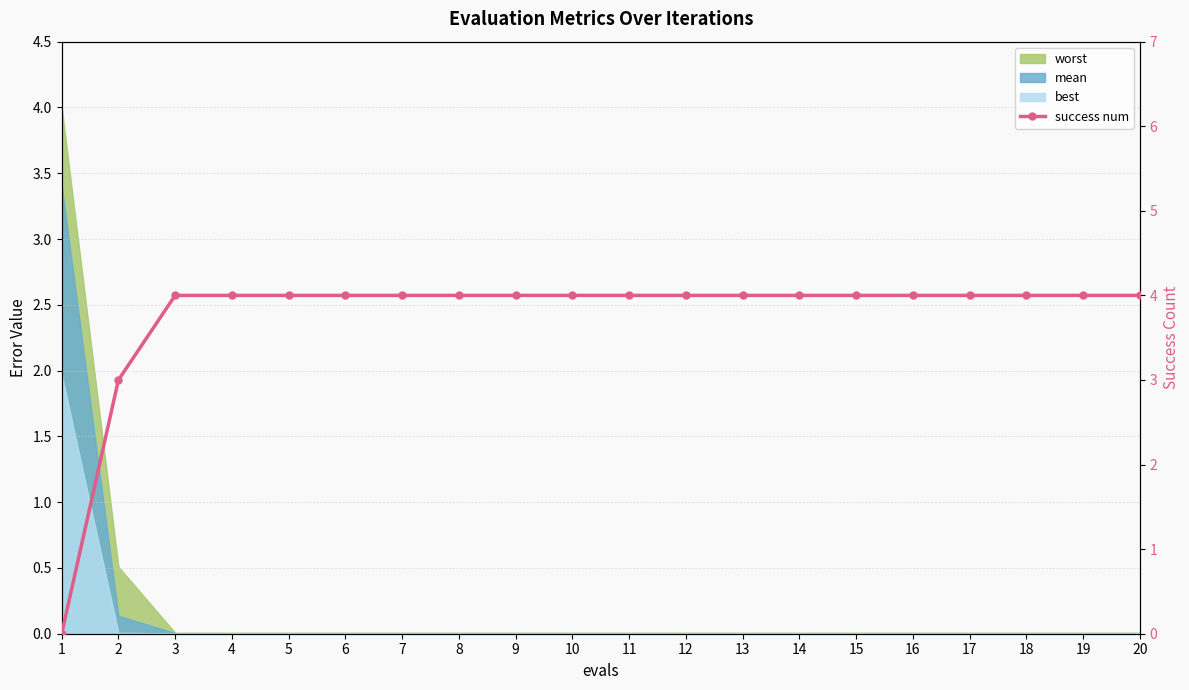

At which label is the value closest to 2?

2